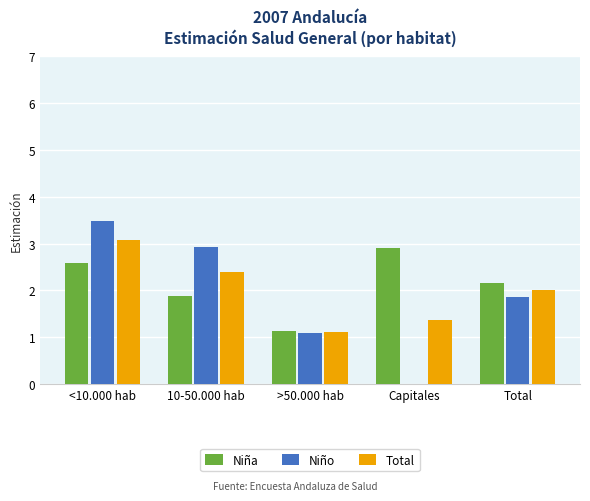

At which label is Total closest to 0?

>50.000 hab